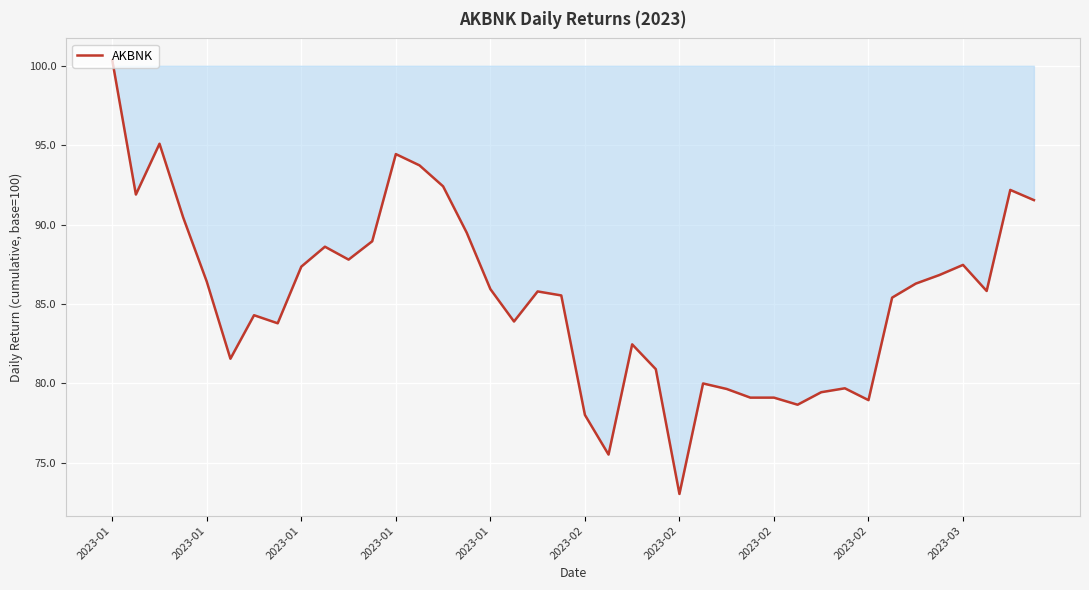

How many categories are shown in the chart?

40